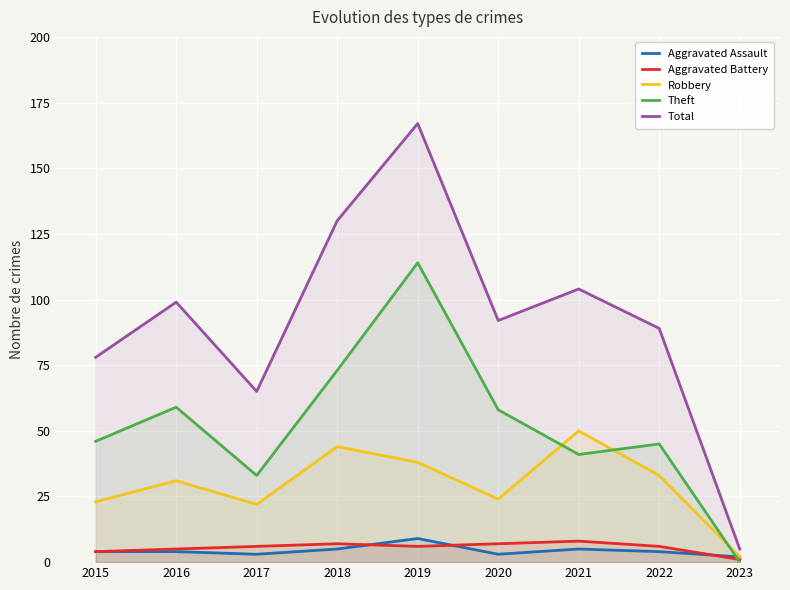

Is it true that Aggravated Battery equals 4 at 2015?

True